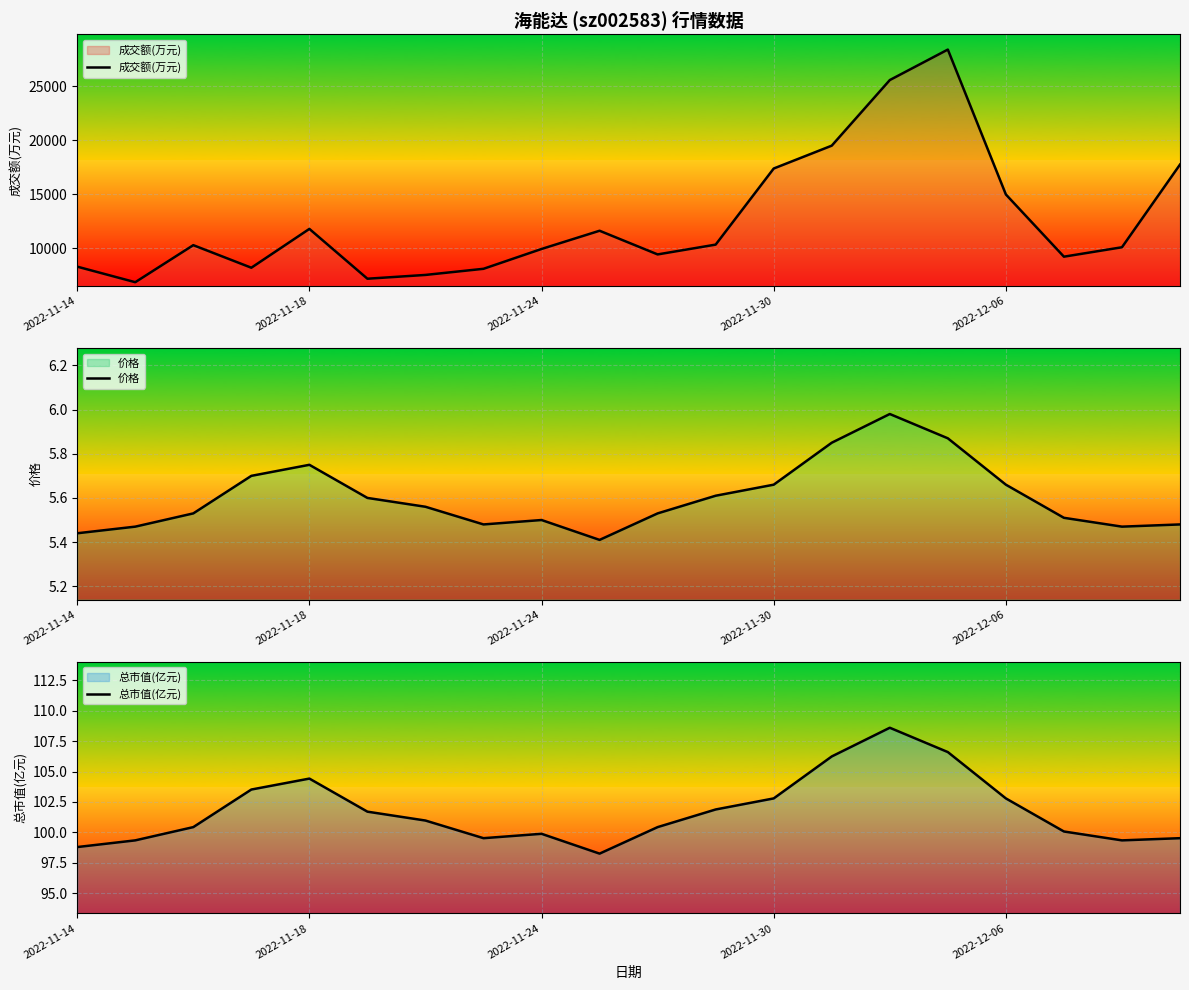

How many lines are shown in the chart?

3